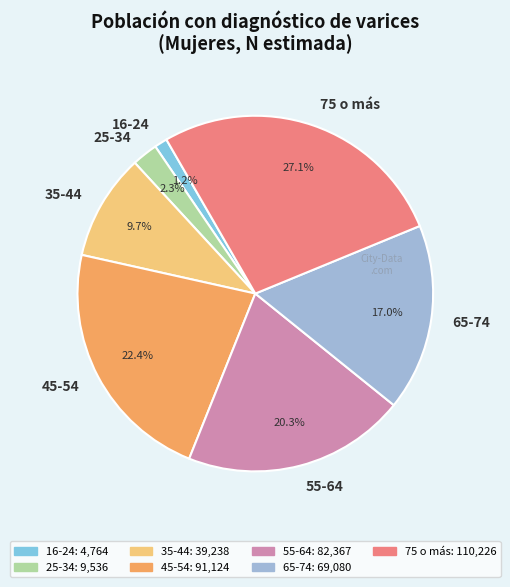

What percentage do 16-24 and 25-34 together represent?

3.5%